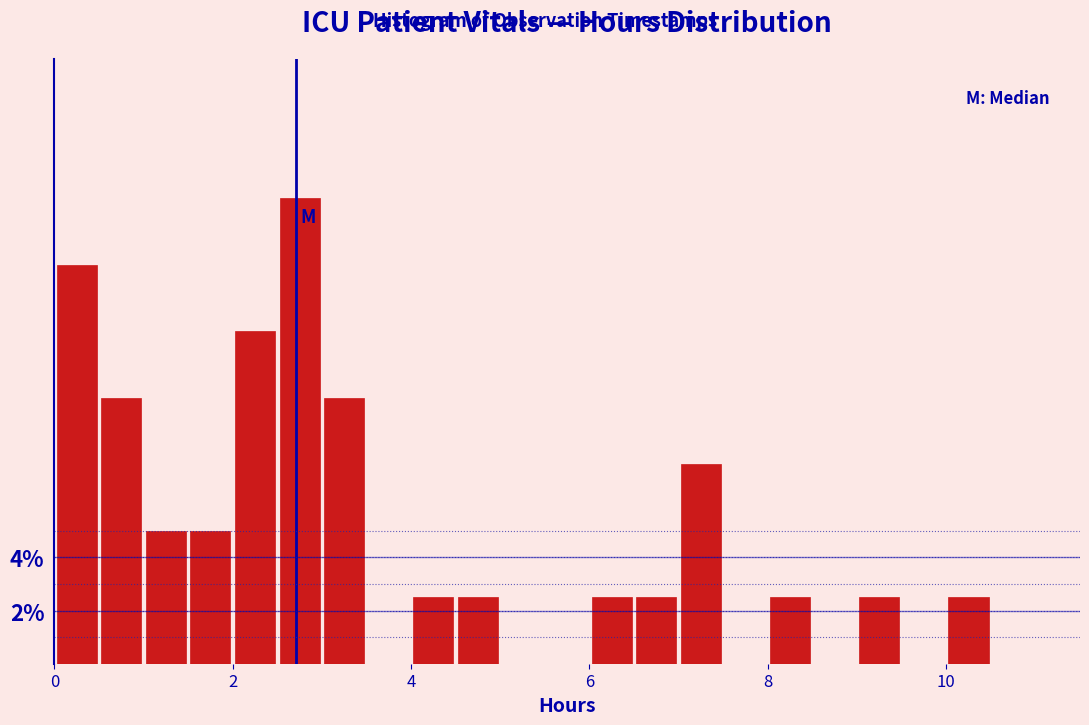

Around what value on the x-axis is the tallest bar? Give the approximate position of its centre, as read against the axis.

2.8